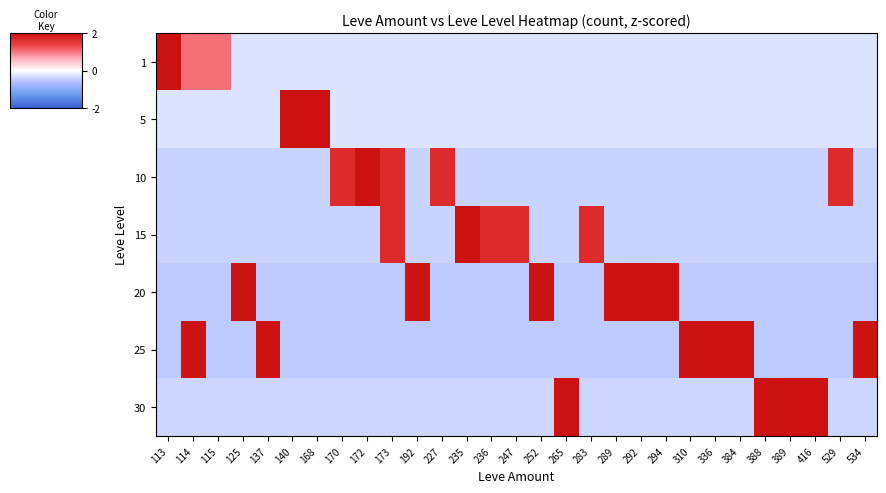

What is the total value across all series at 388?

0.1